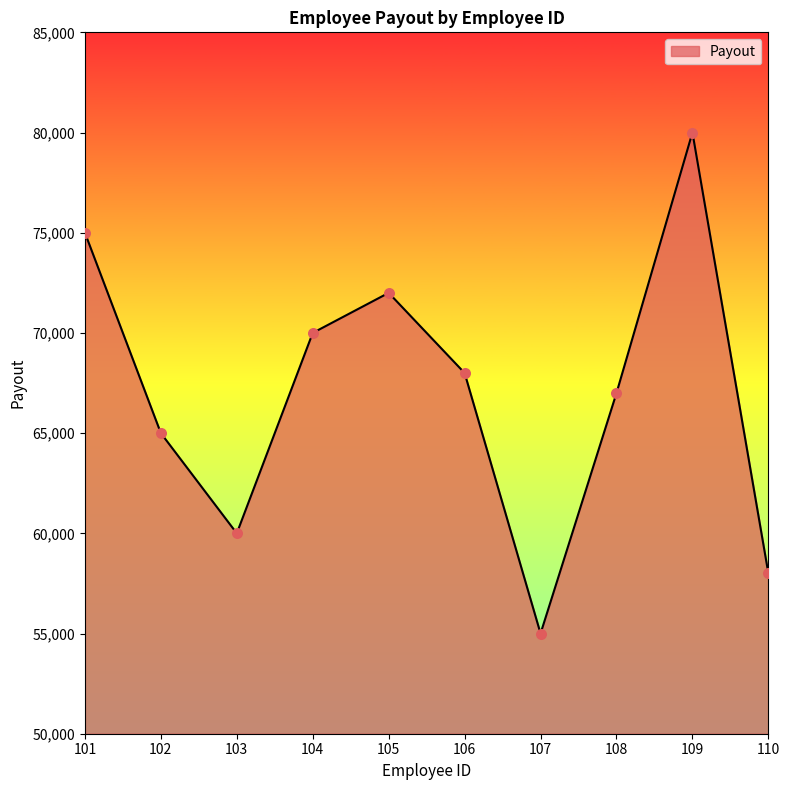

Approximately how many times larger is the value at 101 compared to 110?

1.3